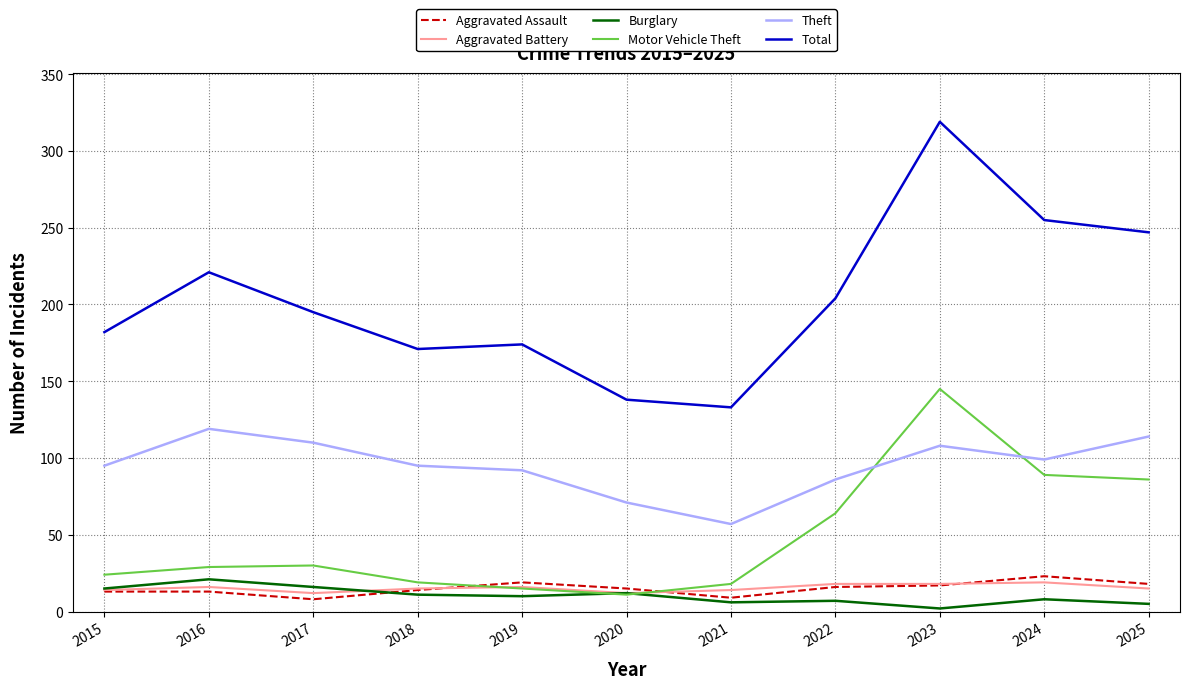

Between 2020 and 2024, which series saw the biggest shift?

Total